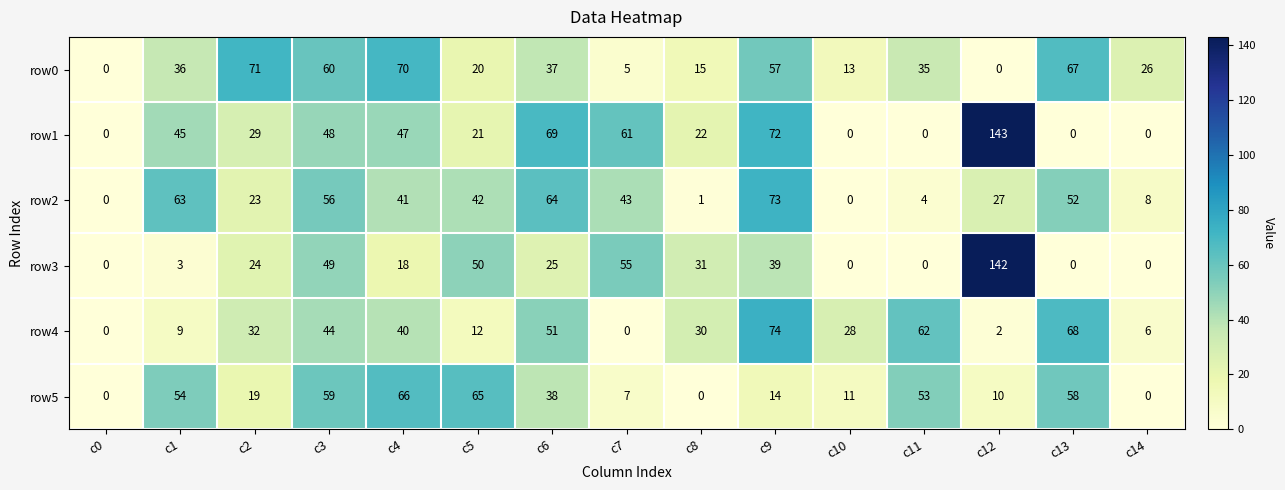

Rank the series by their maximum value, from lowest to highest.

row5, row0, row2, row4, row3, row1